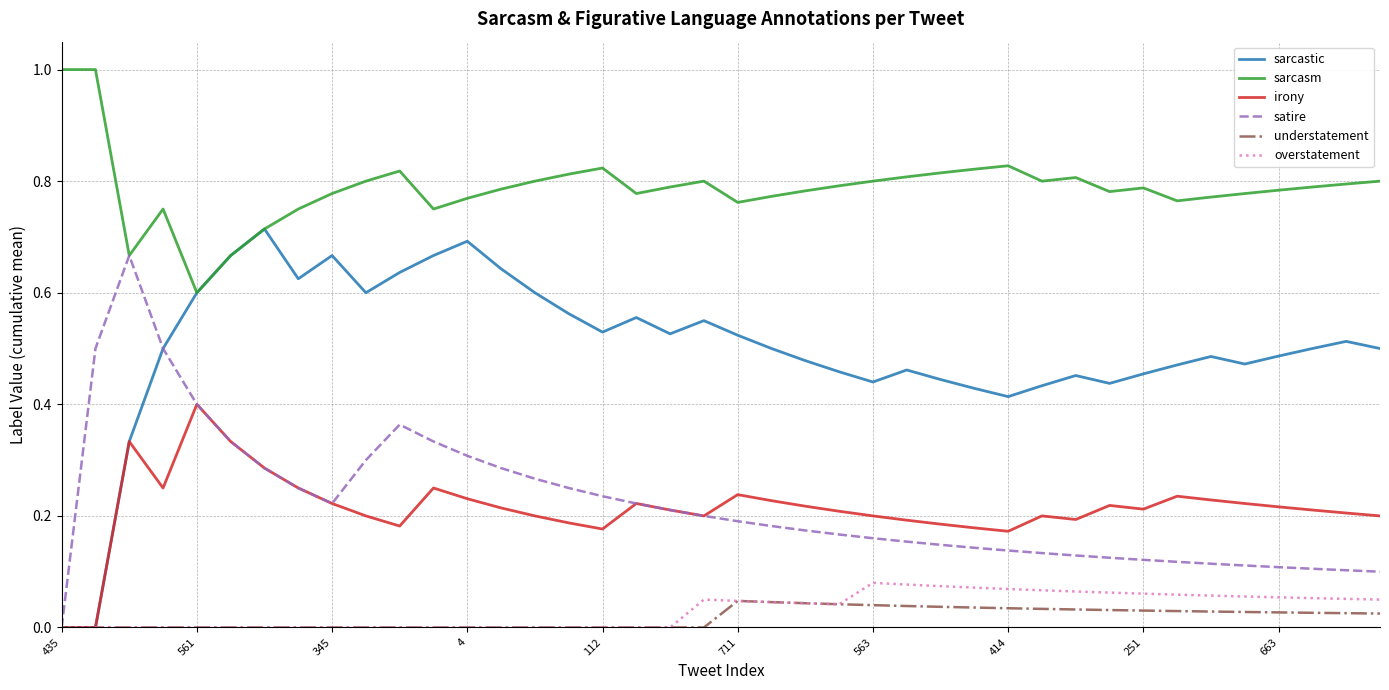

Which series has the largest total across all categories?

sarcasm